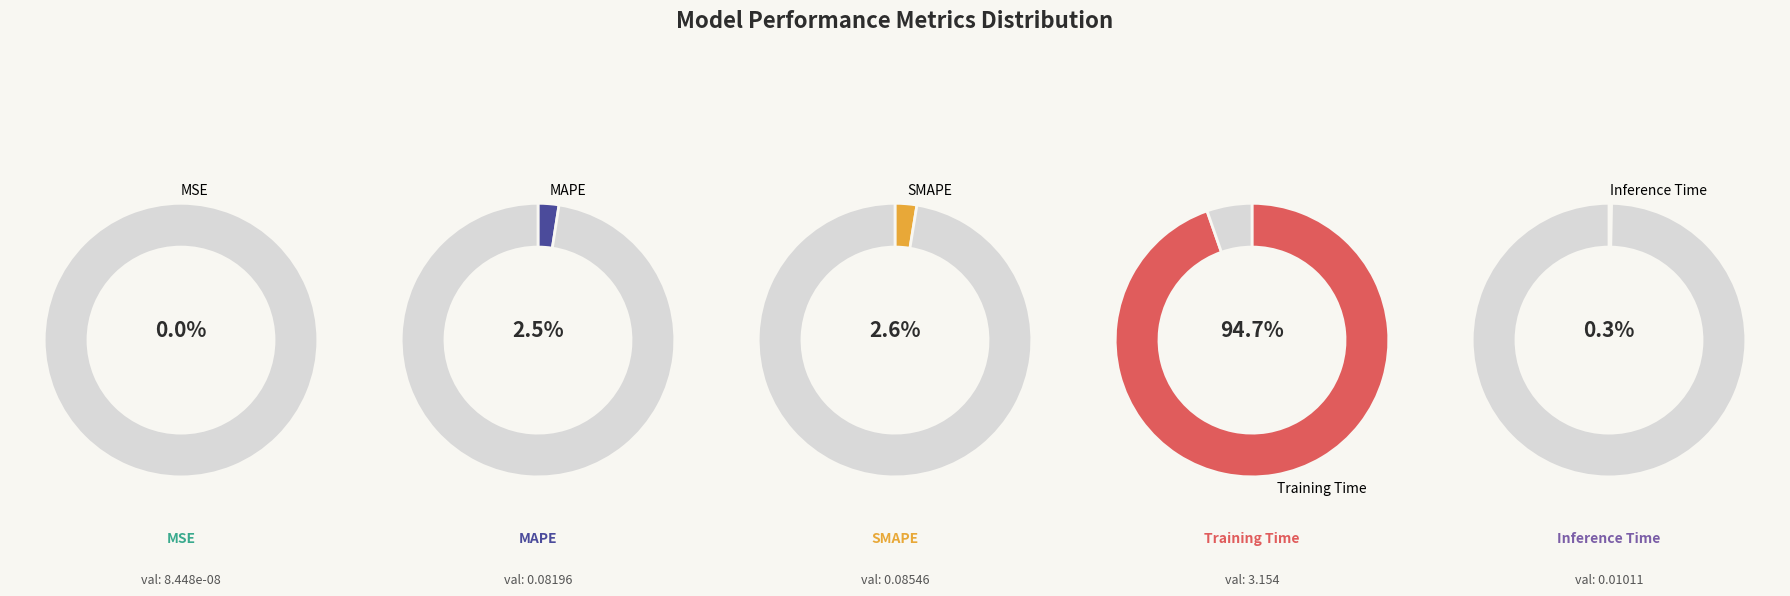

Does Training Time account for over 50% of the chart?

Yes